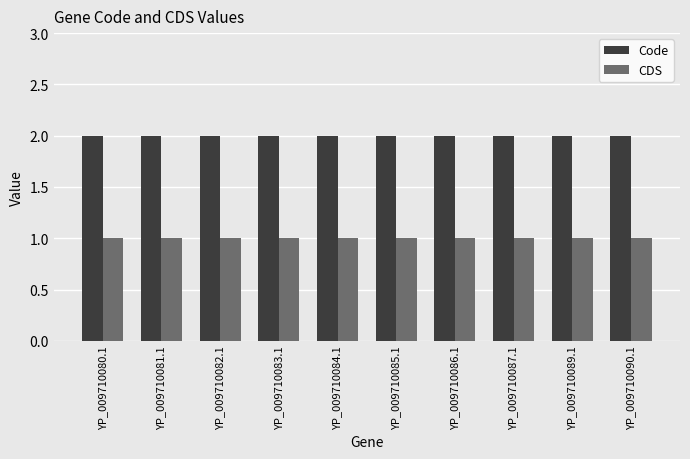

What is the total value across all series at YP_009710082.1?

3